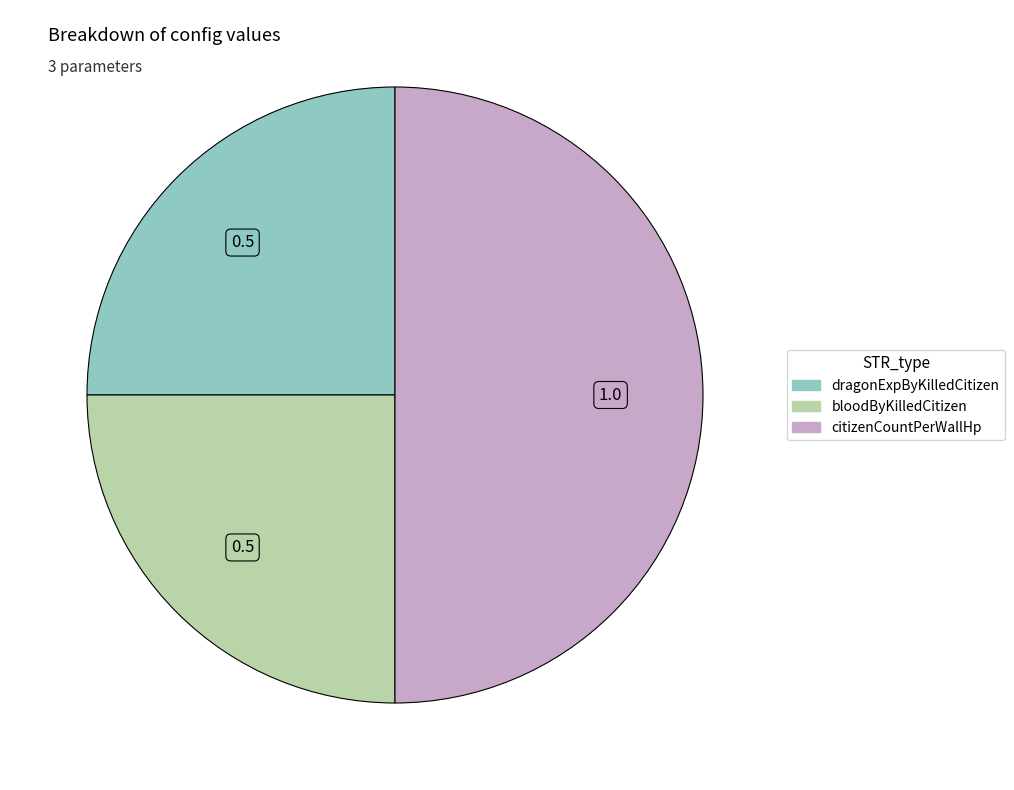

True or false: dragonExpByKilledCitizen accounts for 25% of the total.

True